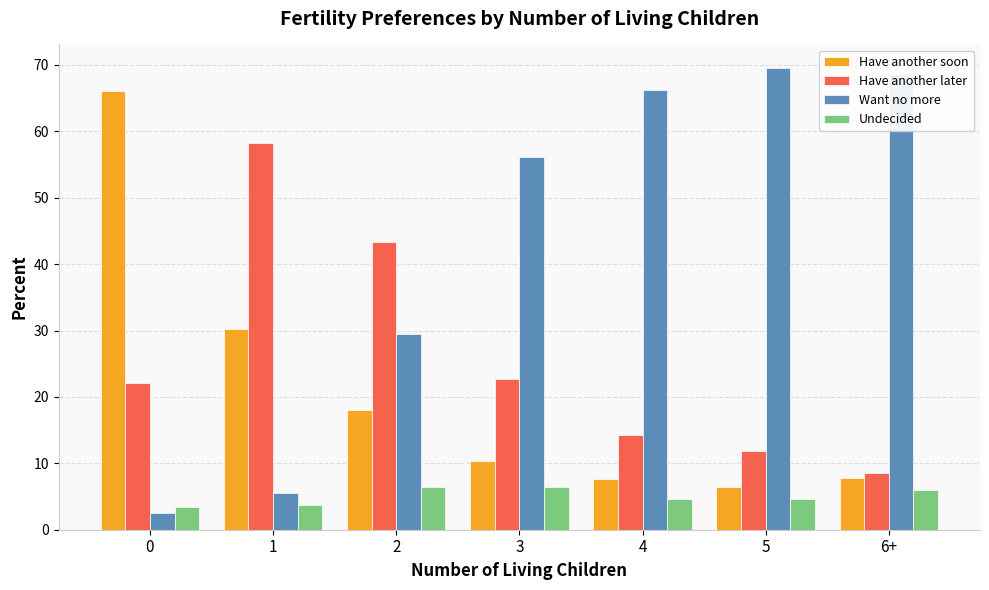

What is the difference between the maximum and minimum values in the Have another later series?

49.7